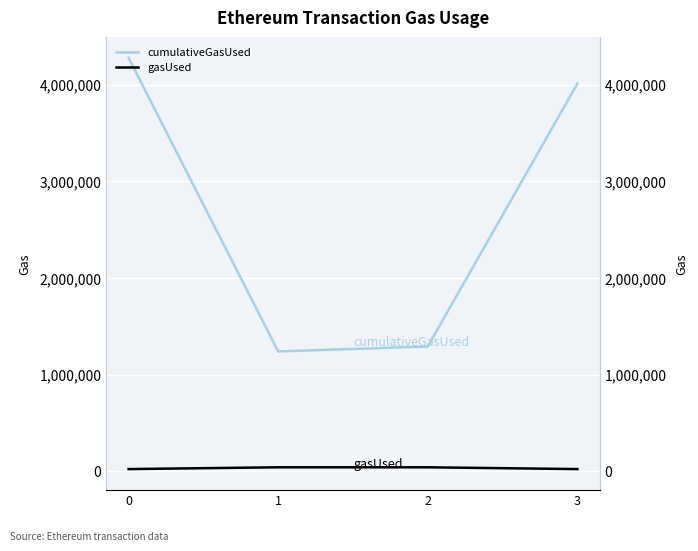

What is the value of the gasUsed point at the 2nd from the left?

39512